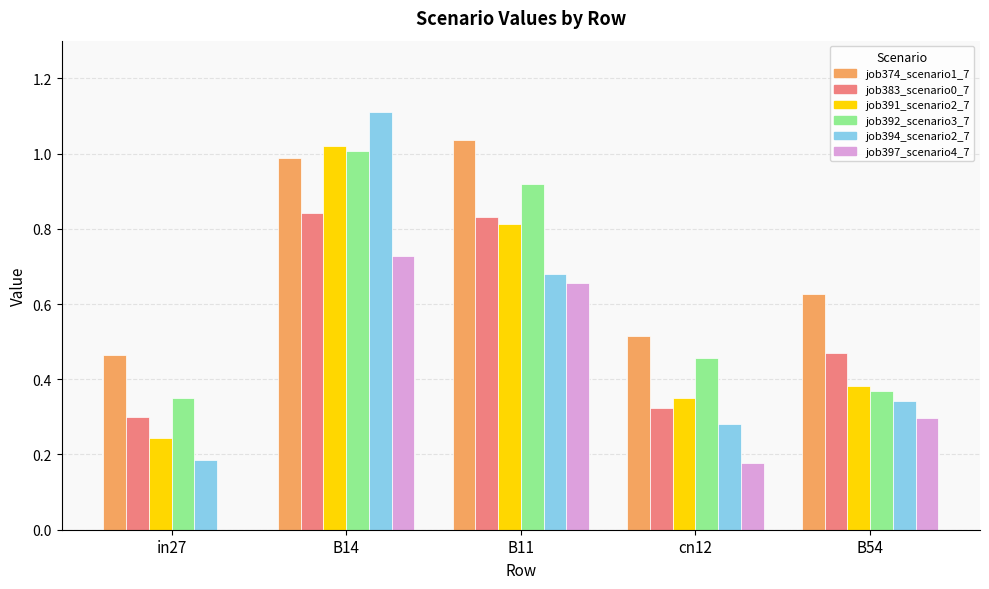

At which category is the sum across all series the highest?

B14